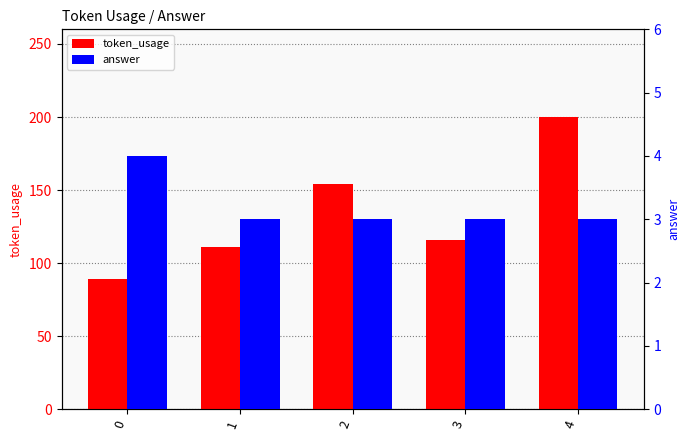

How many bars are there in each group?

2